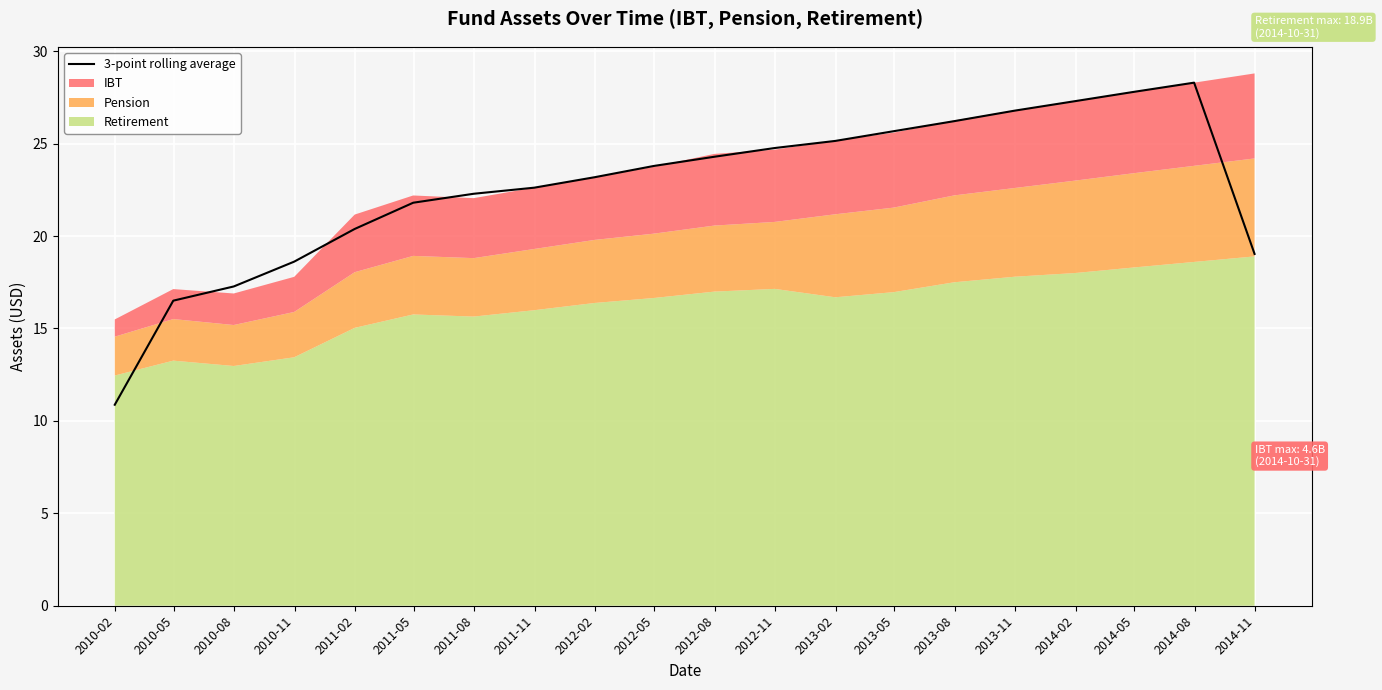

Count the number of values greater than 23.

11